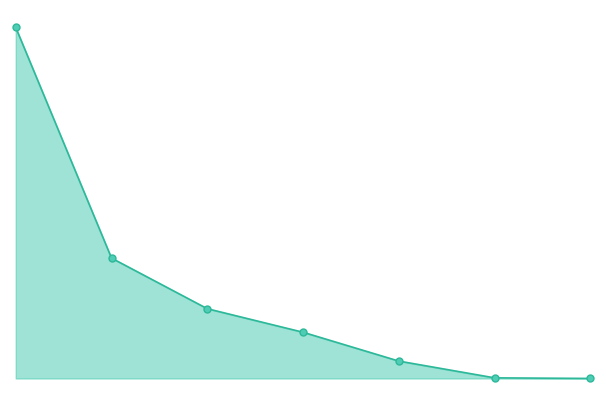

Does the chart have visible grid lines?

No